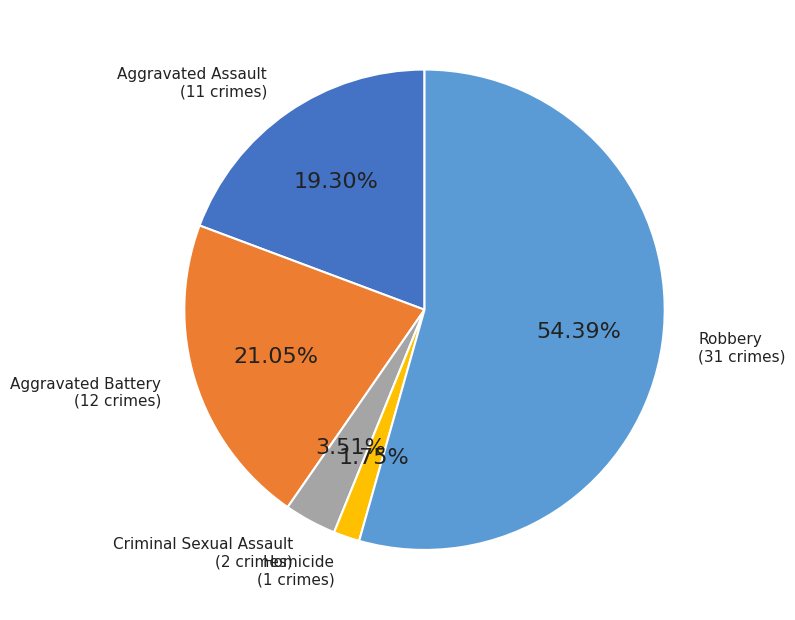

Is there any slice that represents more than half of the pie?

Yes